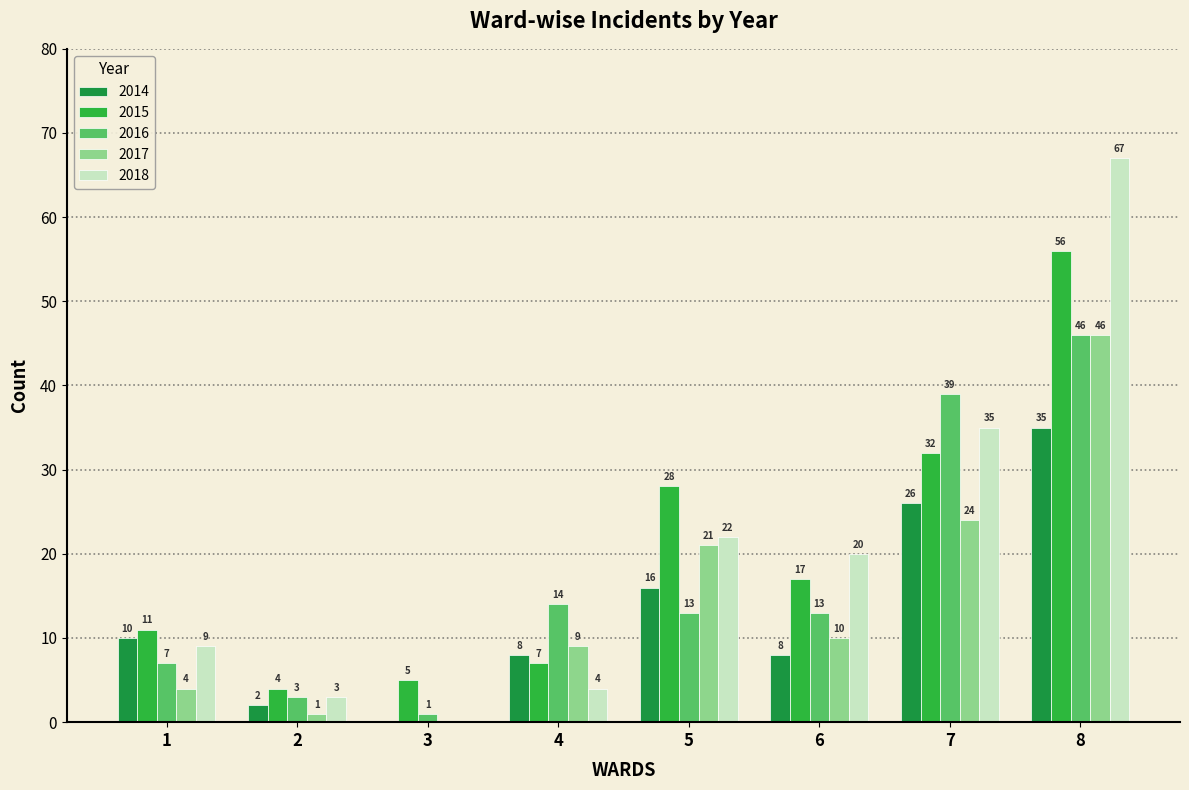

Reading left to right, transcribe all the data shown in this chart.

2014: 1=10	2=2	3=0	4=8	5=16	6=8	7=26	8=35
2015: 1=11	2=4	3=5	4=7	5=28	6=17	7=32	8=56
2016: 1=7	2=3	3=1	4=14	5=13	6=13	7=39	8=46
2017: 1=4	2=1	3=0	4=9	5=21	6=10	7=24	8=46
2018: 1=9	2=3	3=0	4=4	5=22	6=20	7=35	8=67